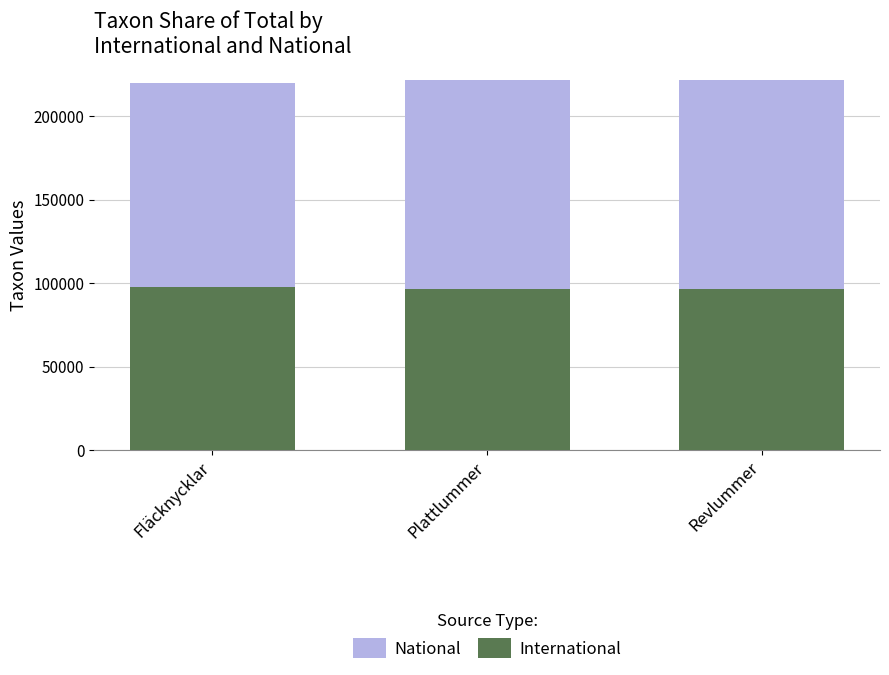

What is the total value across all series at Plattlummer?

318740